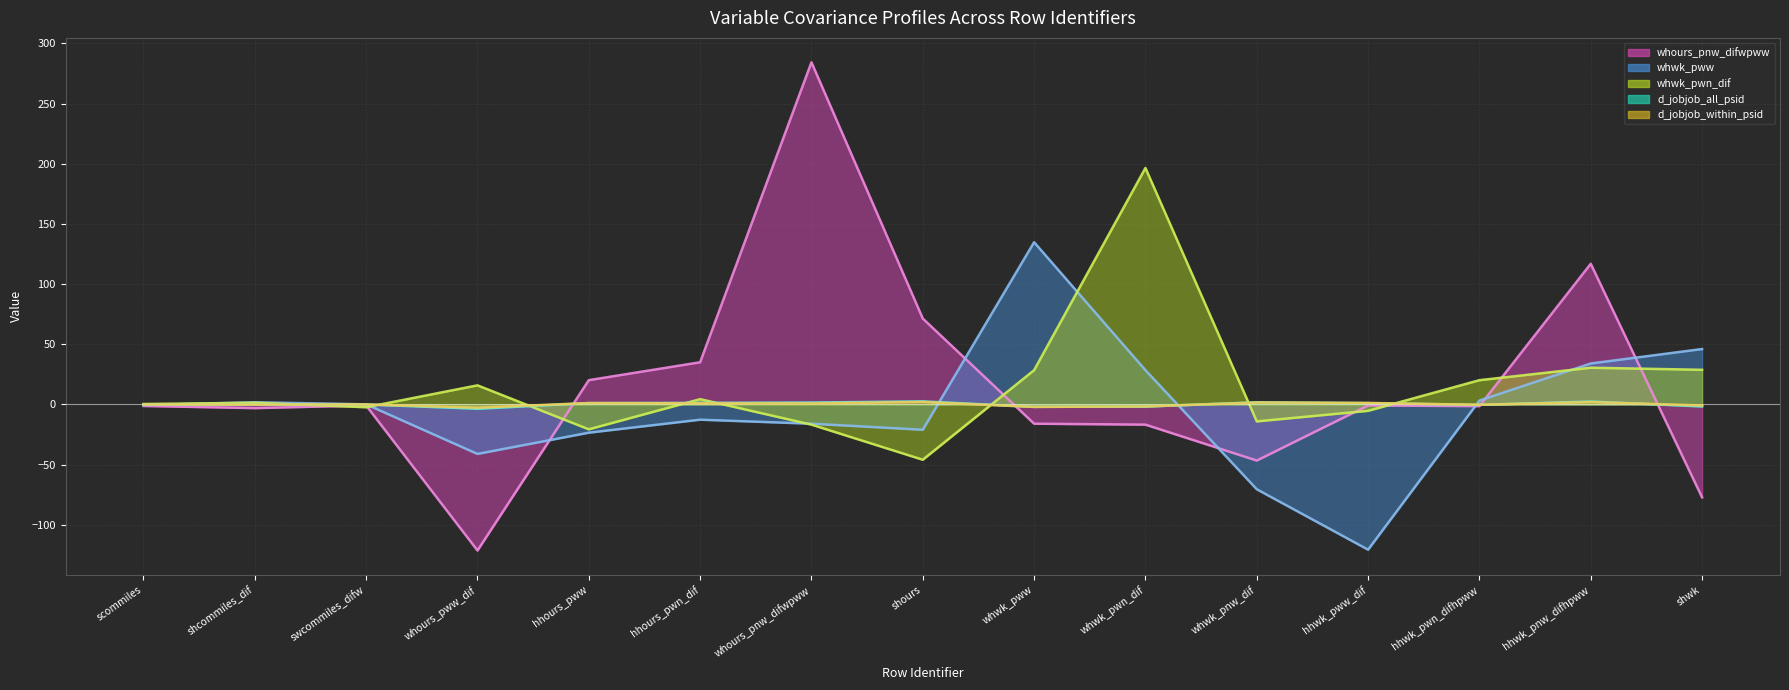

Rank the categories by whours_pnw_difwpww (line) value from highest to lowest.

whours_pnw_difwpww, hhwk_pnw_difhpww, shours, hhours_pwn_dif, hhours_pww, swcommiles_difw, hhwk_pww_dif, scommiles, hhwk_pwn_difhpww, shcommiles_dif, whwk_pww, whwk_pwn_dif, whwk_pnw_dif, shwk, whours_pww_dif